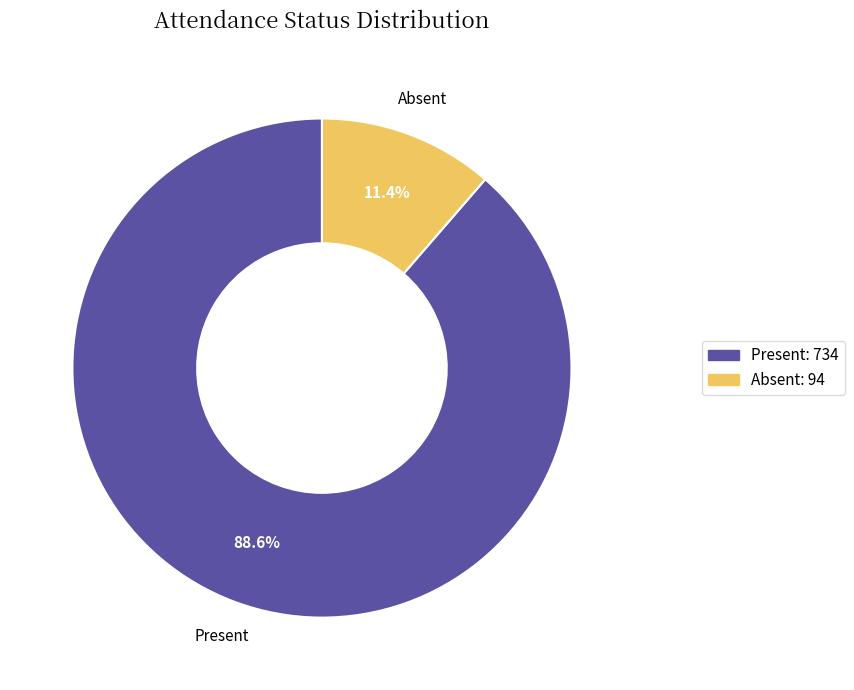

What is the total percentage of Absent and Present?

100.0%